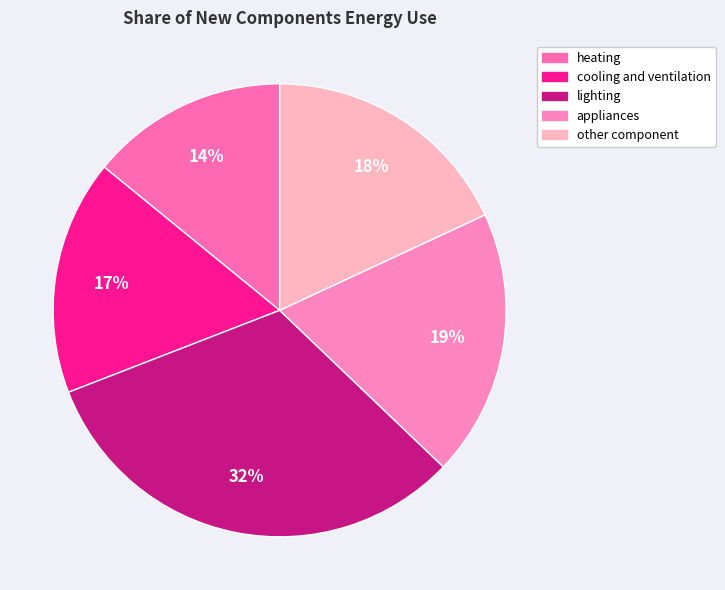

What is the largest slice in the pie chart?

lighting